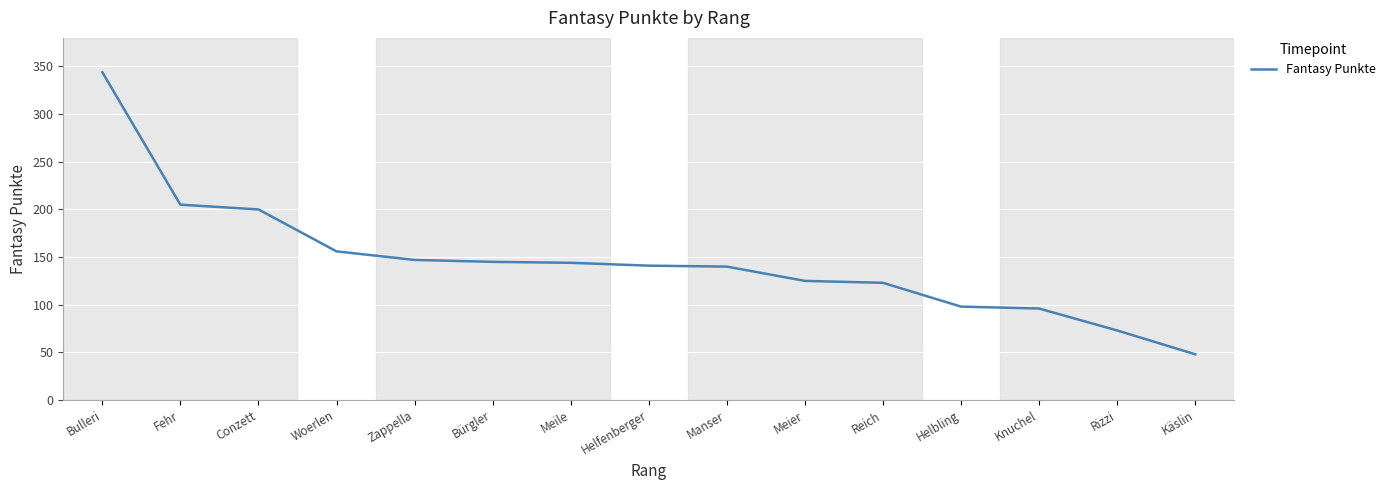

What is the average value?

146